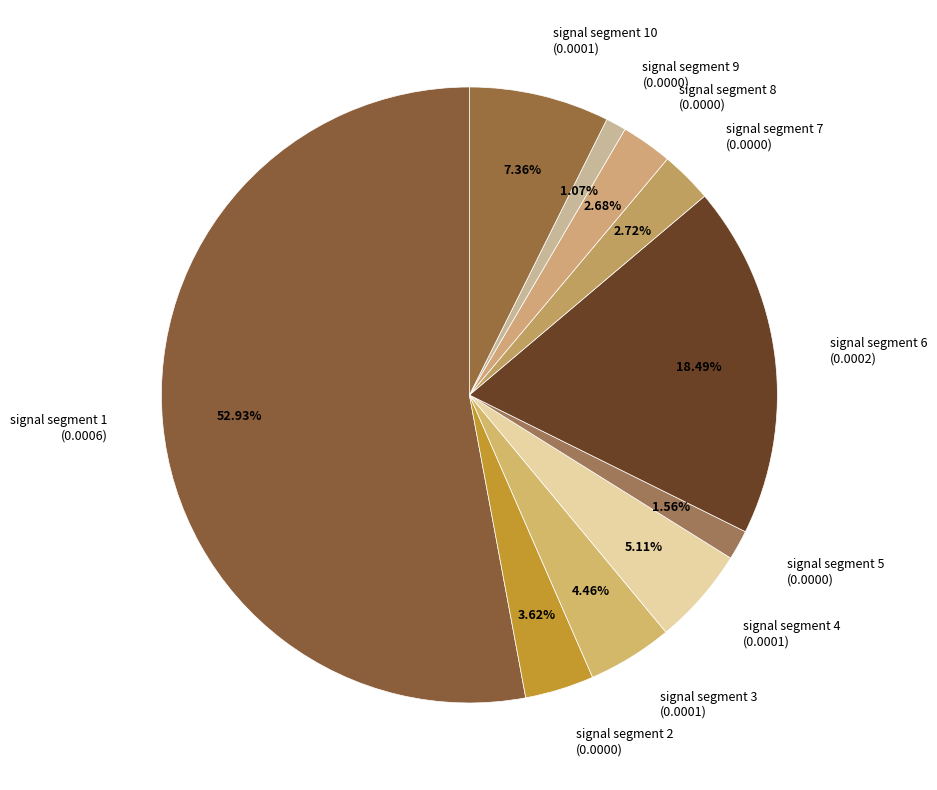

Which category has the biggest portion of the pie?

signal segment 1